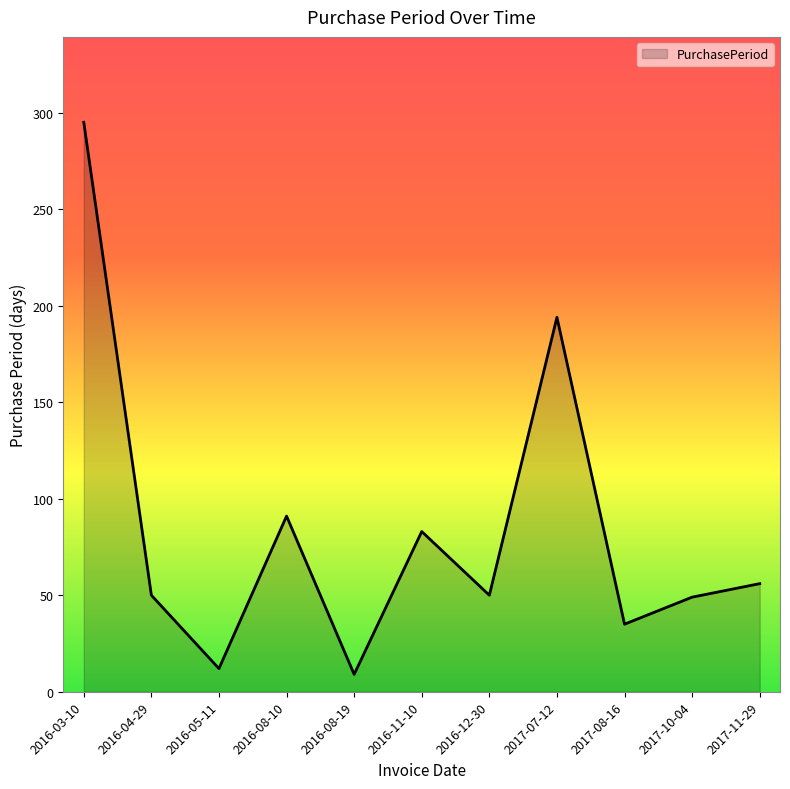

How many lines are shown in the chart?

1